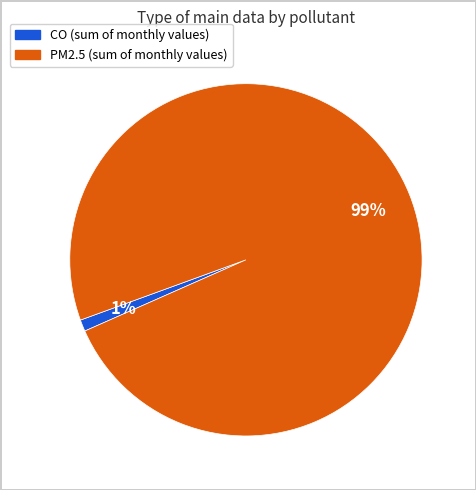

To the nearest percent, what portion does CO represent?

1%